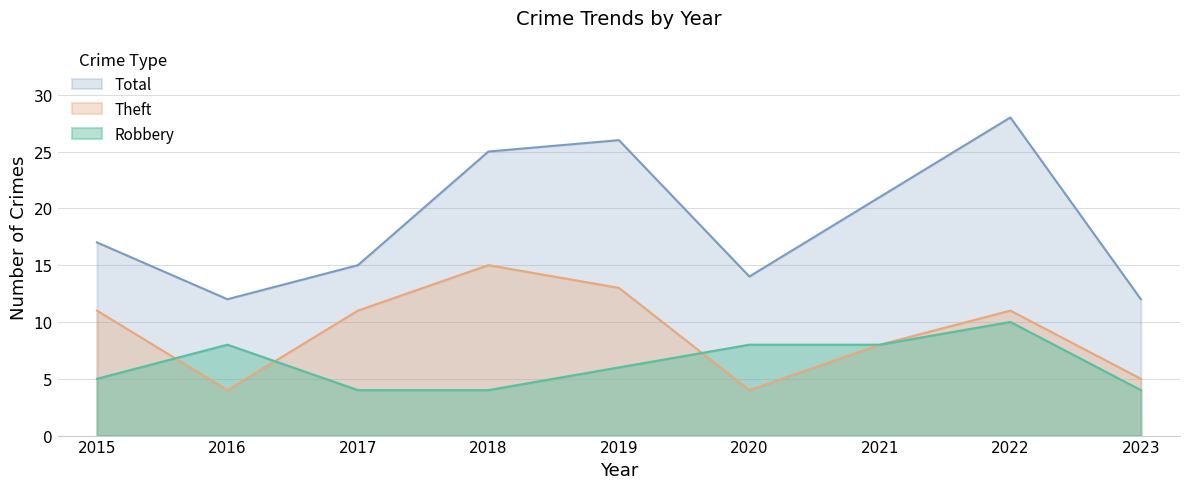

Is it true that Theft equals 13 at 2019?

True